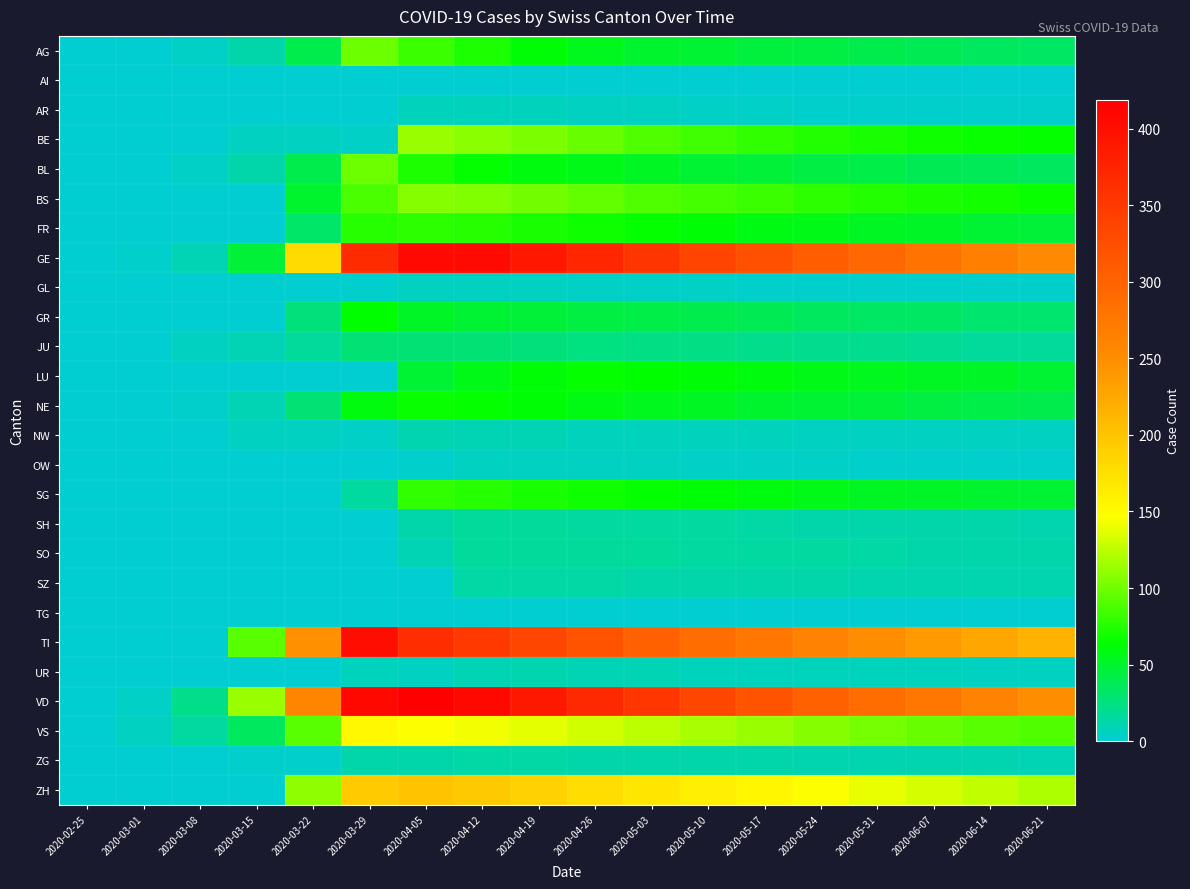

What is the total value across all series at 2020-03-08?

64